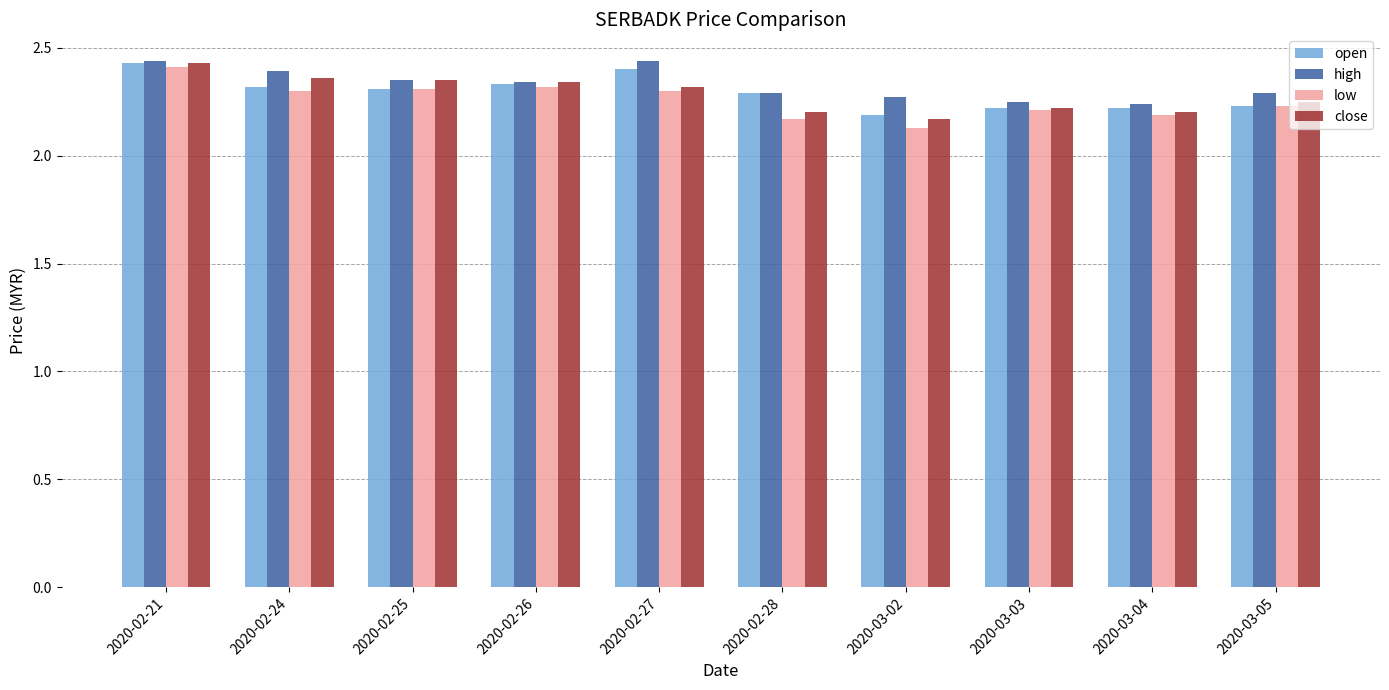

At which label does close reach its peak?

2020-02-21